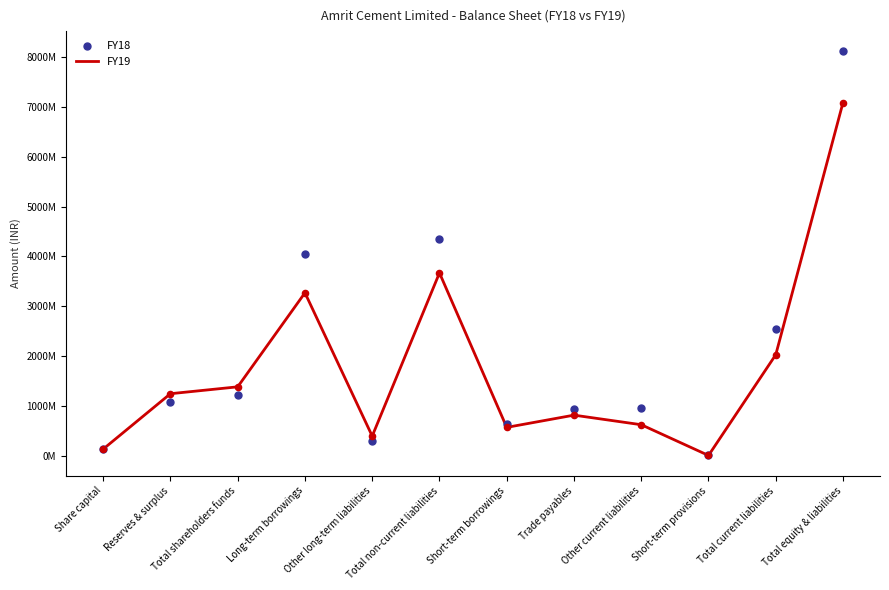

Which series contains the lowest Y value?

FY18